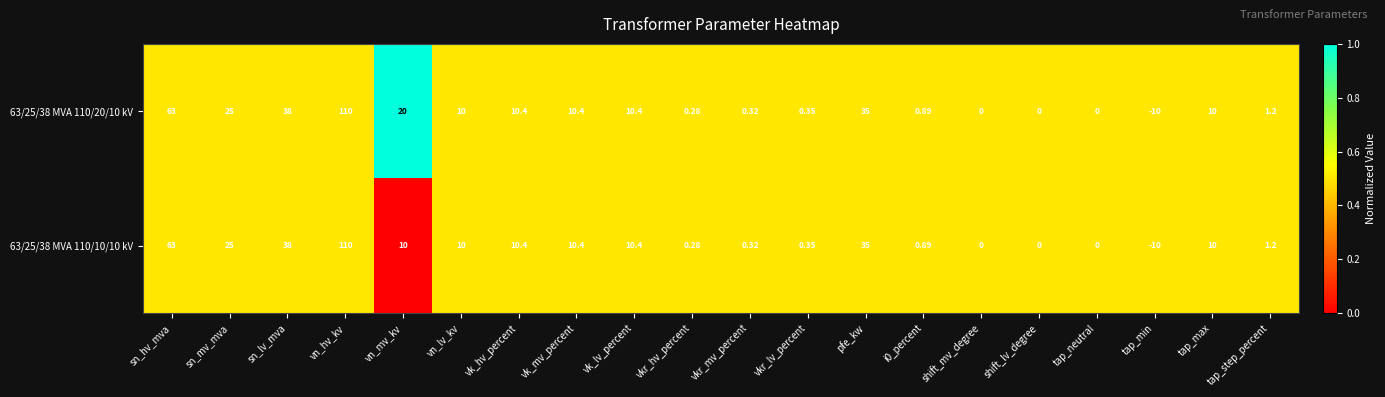

At which category is the sum across all series the highest?

vn_hv_kv